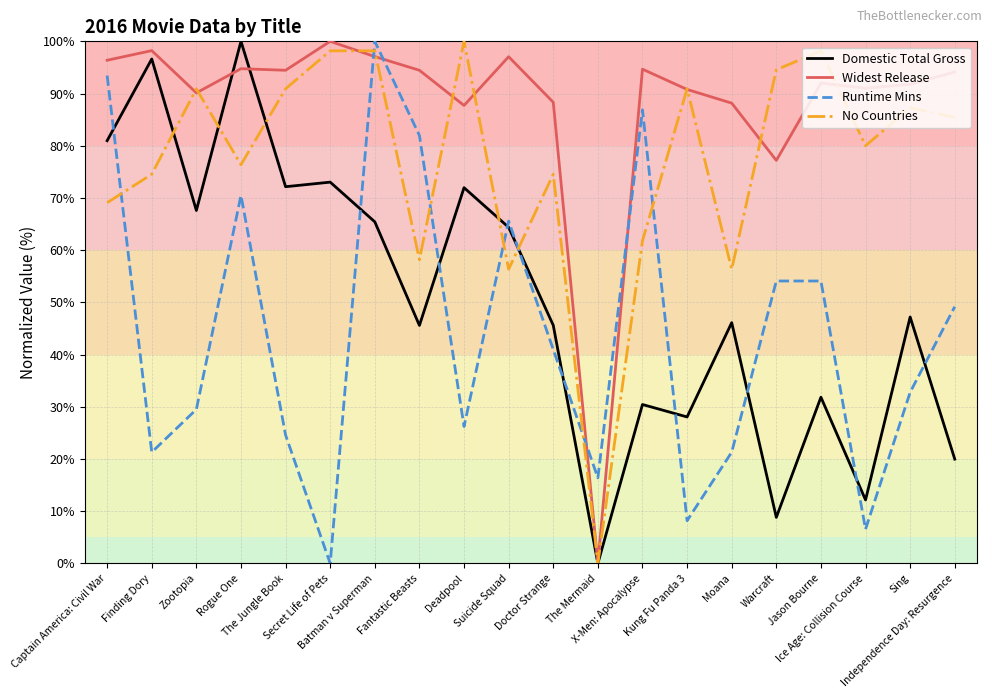

Which series has the largest total across all categories?

Widest Release